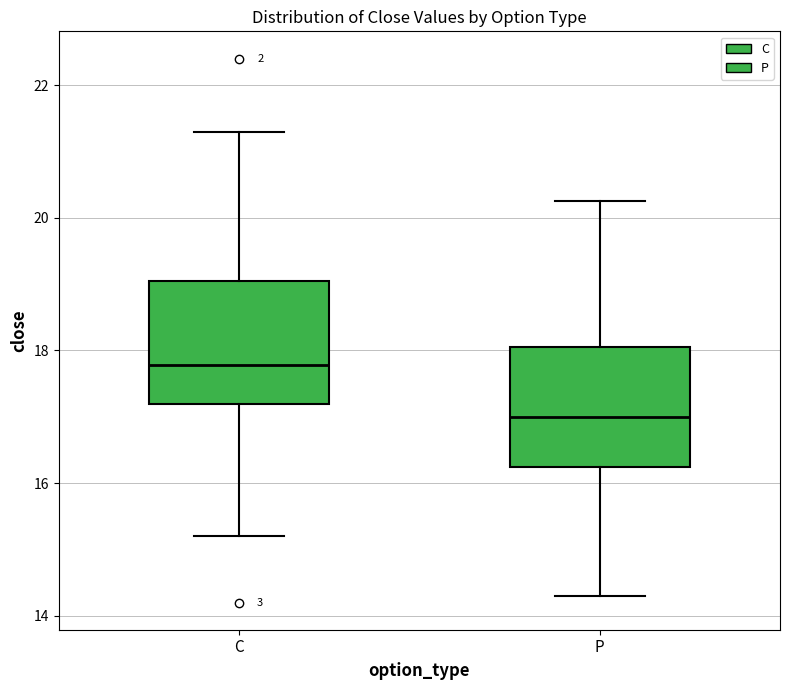

Reading left to right, read every box against the y-axis: the position of its median line, the range the box covers, and the ends of its whiskers. The values are not printed on the chart, so give them approximately, as read against the axis.

C: median 17.8, box 17.2 to 19.0, whiskers 15.2 to 21.4
P: median 17.0, box 16.2 to 18.0, whiskers 14.4 to 20.2